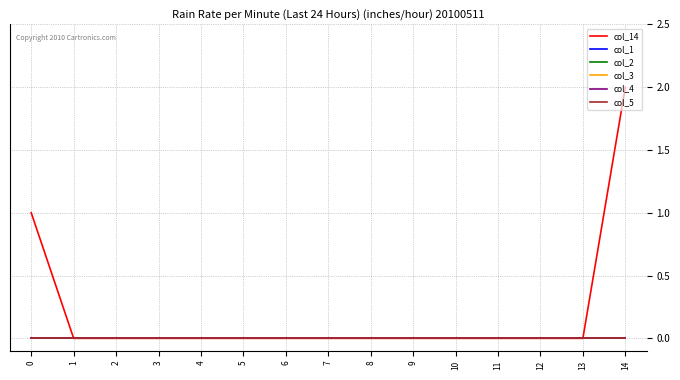

Which series has the largest total across all categories?

col_14